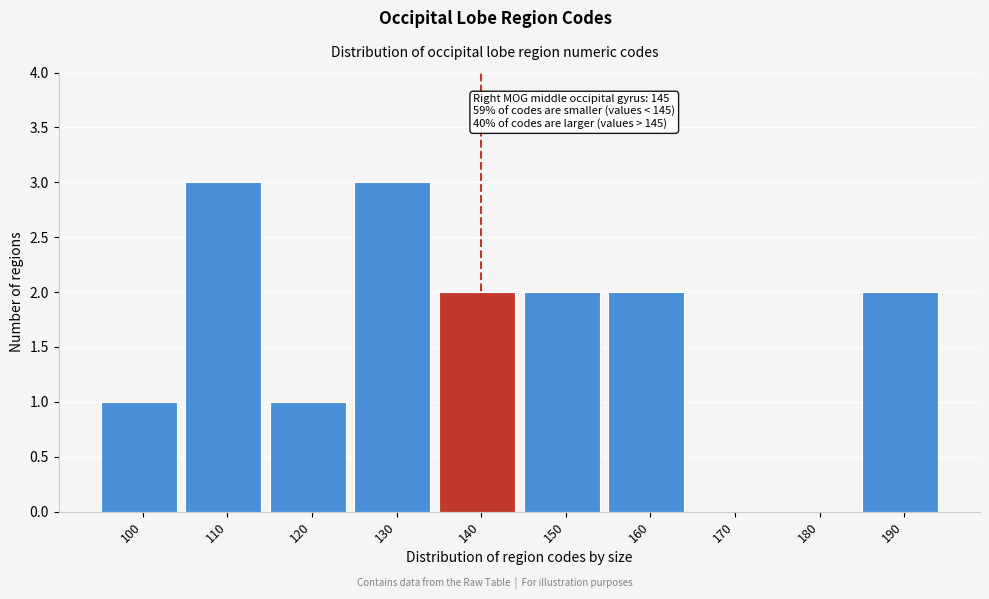

Reading left to right, what are all the values shown in this chart?

100=1	110=3	120=1	130=3	140=2	150=2	160=2	170=0	180=0	190=2